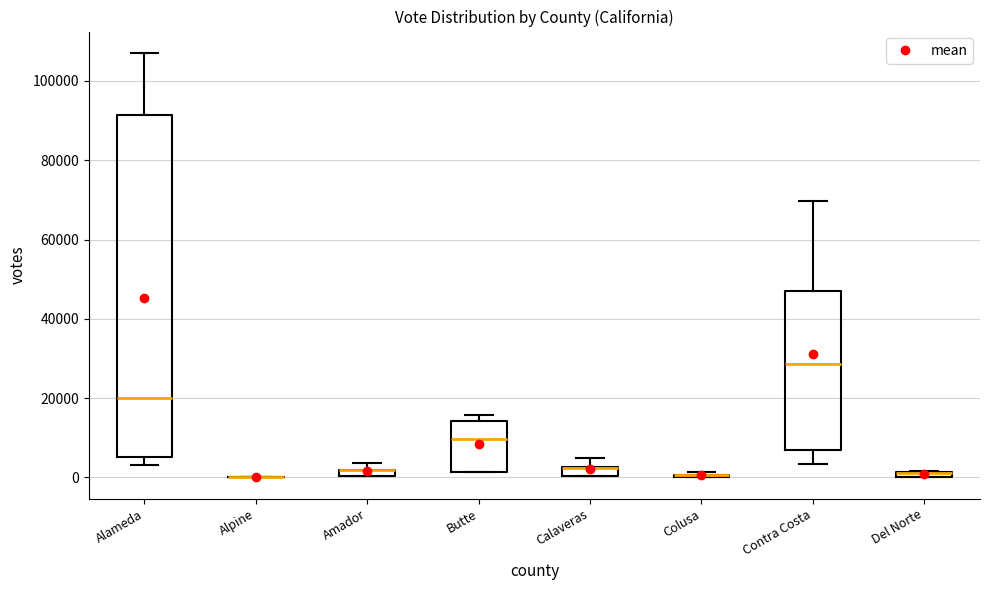

Where is the upper edge of the box for Amador on the y-axis? The values are not printed on the chart, so give them approximately, as read against the axis.

2000